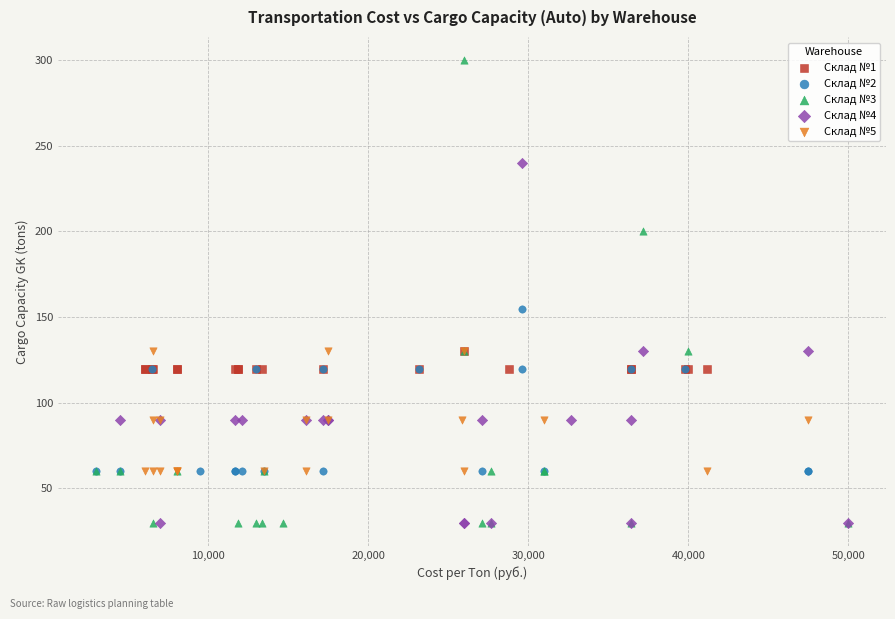

Which series has the largest Y range (max minus min)?

Склад №3